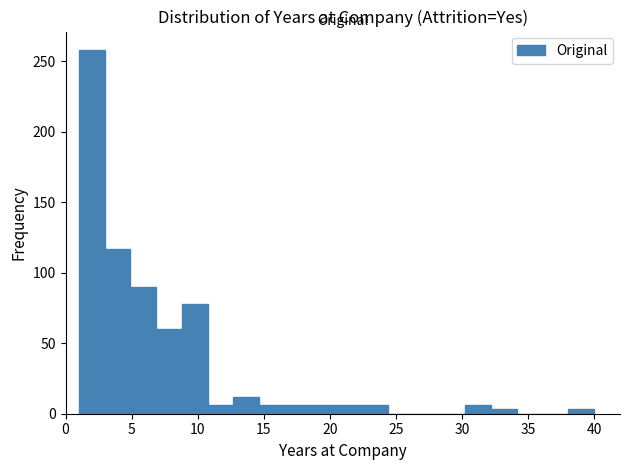

Read against the x-axis, roughly where is the centre of the tallest bar?

2.0